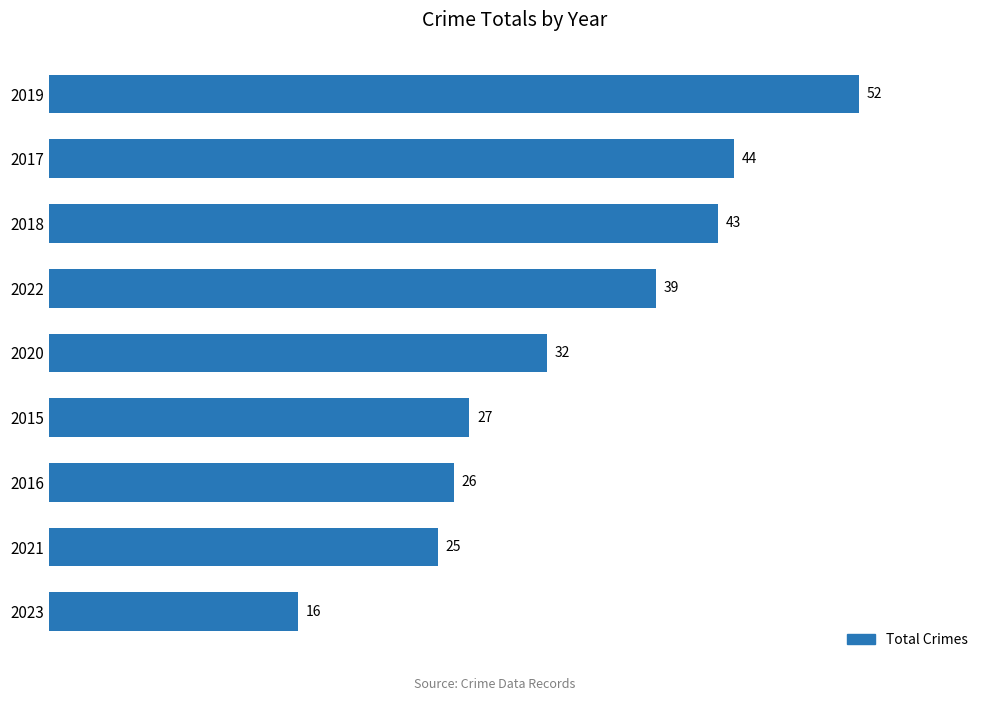

How many data points are less than 32?

4